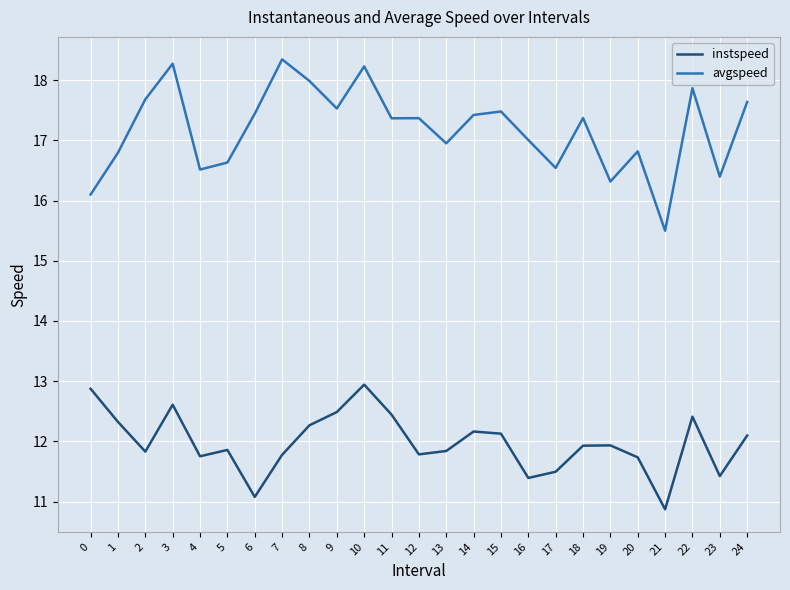

True or false: instspeed and avgspeed cross at least once.

False